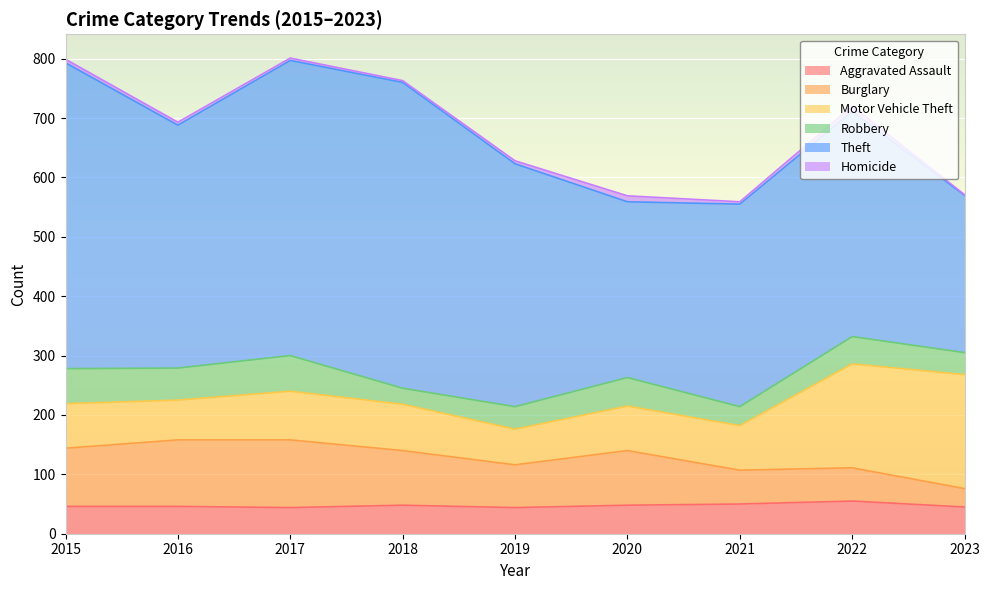

Between 2022 and 2020, which is larger?

2022